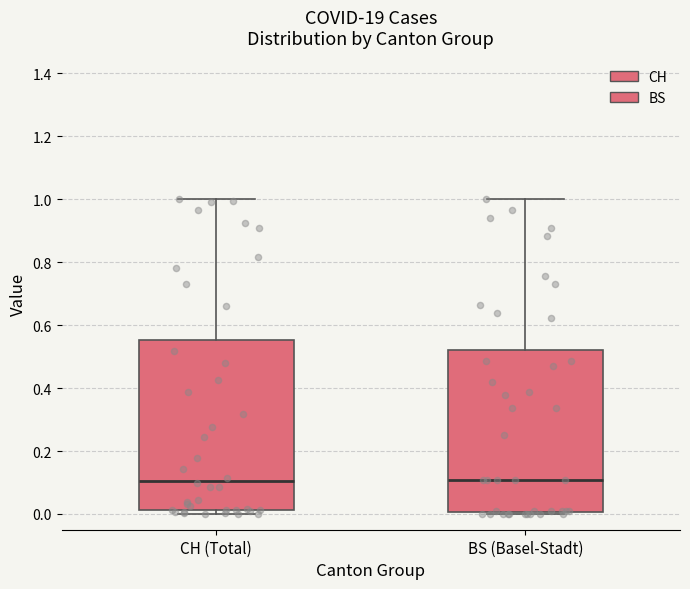

Comparing the boxes themselves (not the whiskers), which one is the tallest?

CH (Total)